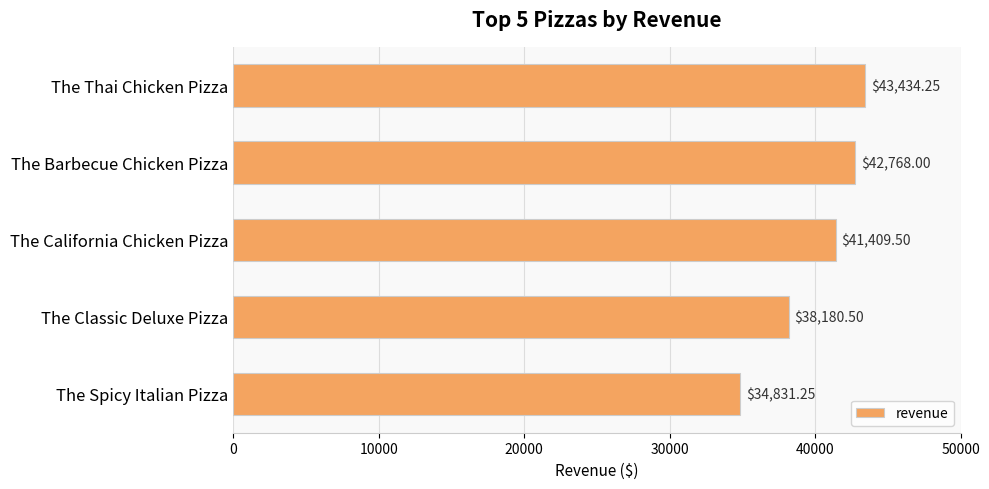

List the labels in order of value, largest first.

The Thai Chicken Pizza, The Barbecue Chicken Pizza, The California Chicken Pizza, The Classic Deluxe Pizza, The Spicy Italian Pizza